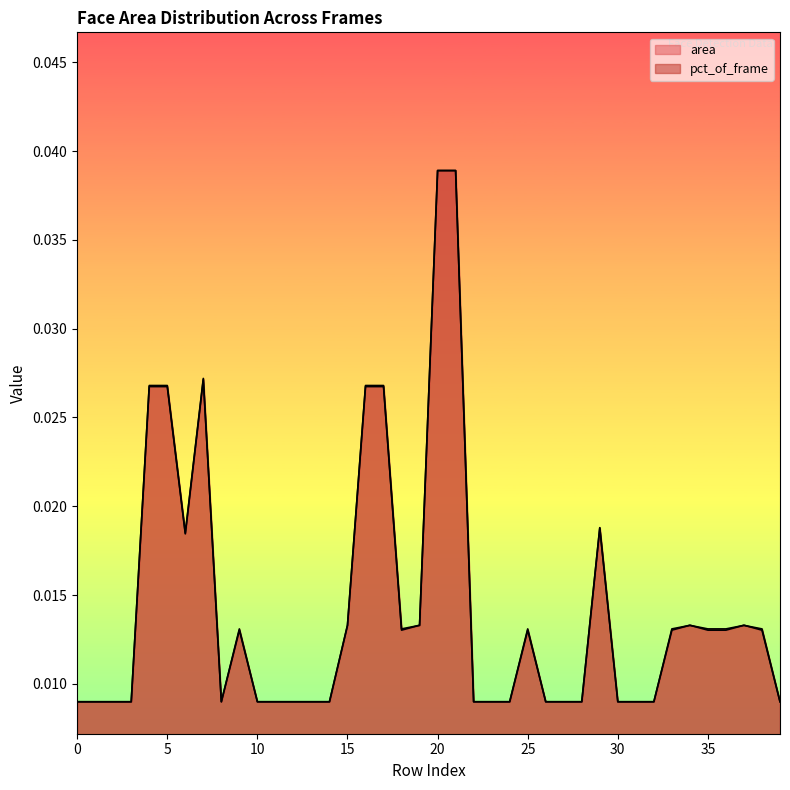

List the series in order of their peak value, highest first.

area, pct_of_frame